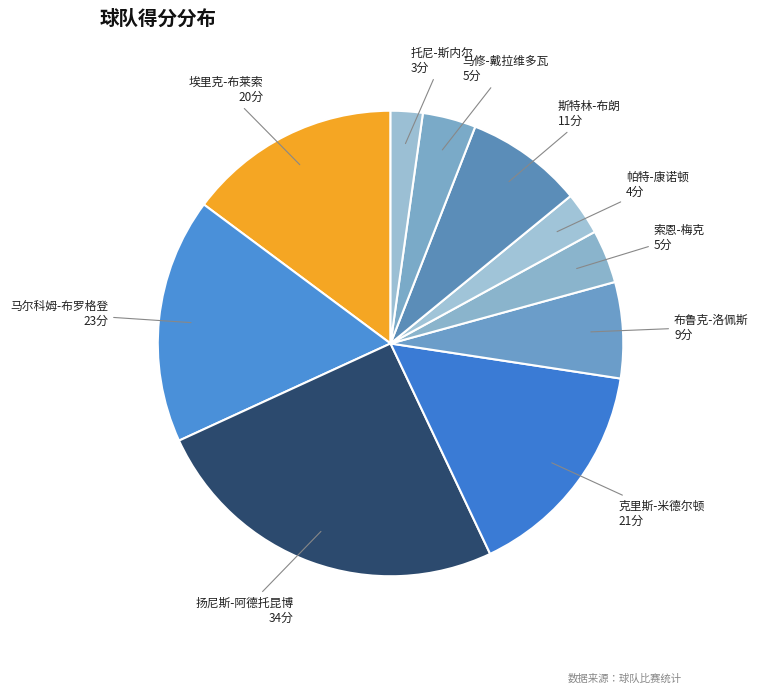

Combined, do 索恩-梅克 and 斯特林-布朗 account for over 50%?

No